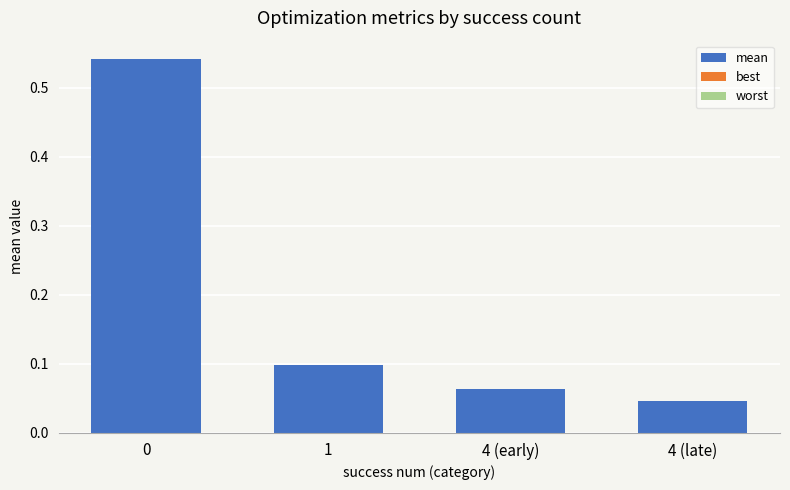

How many series are shown in this chart?

1